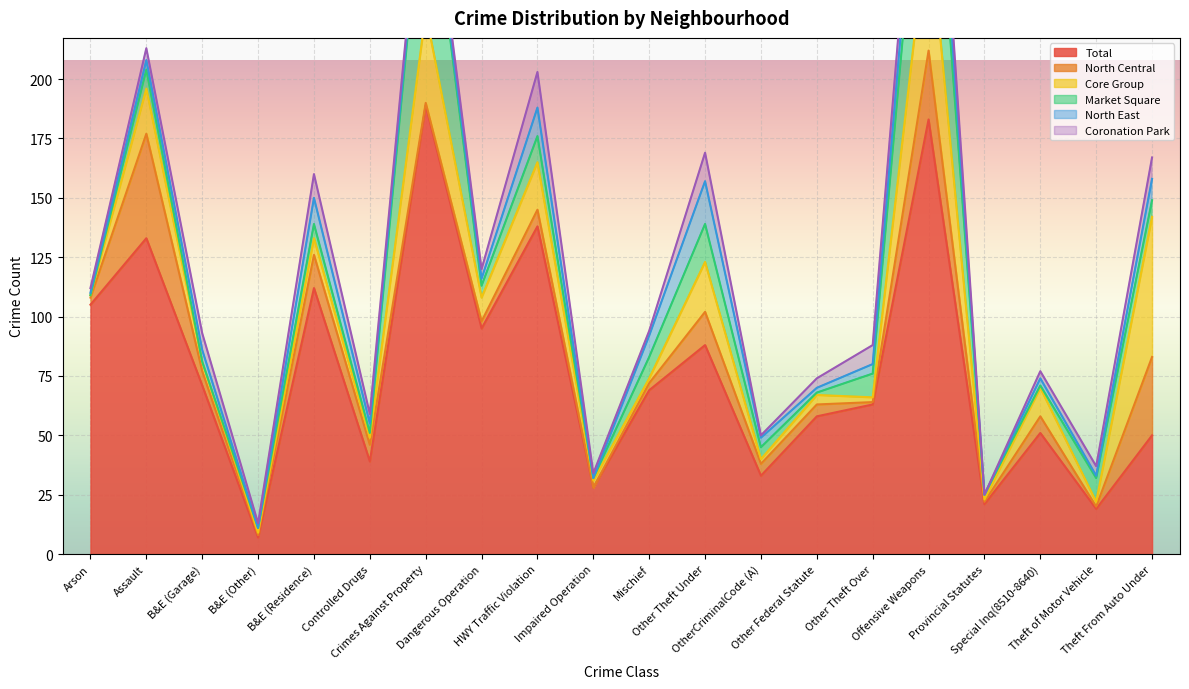

True or false: Core Group and Total cross at least once.

True